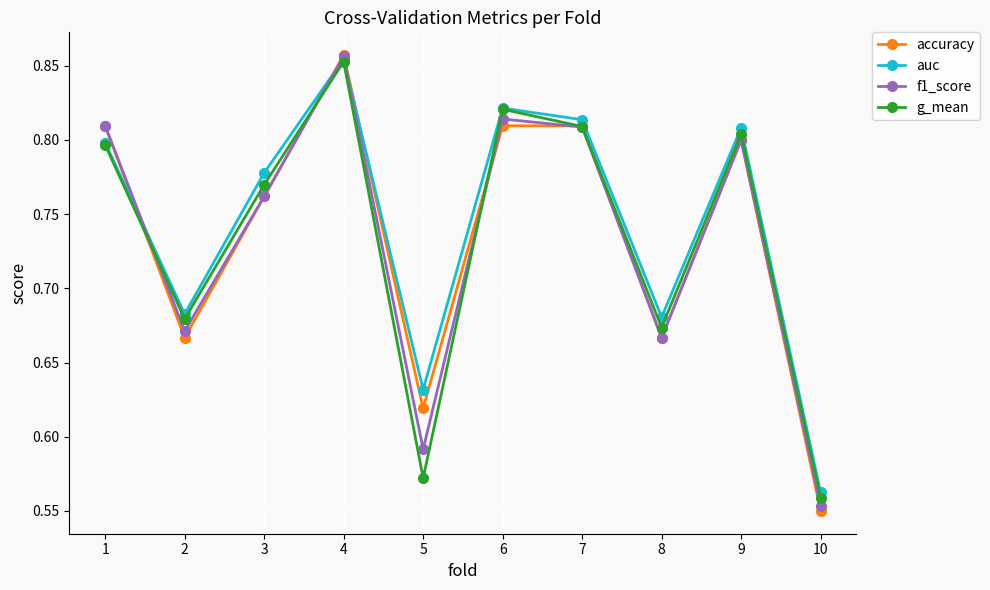

What are all the series names shown in the legend?

accuracy, auc, f1_score, g_mean